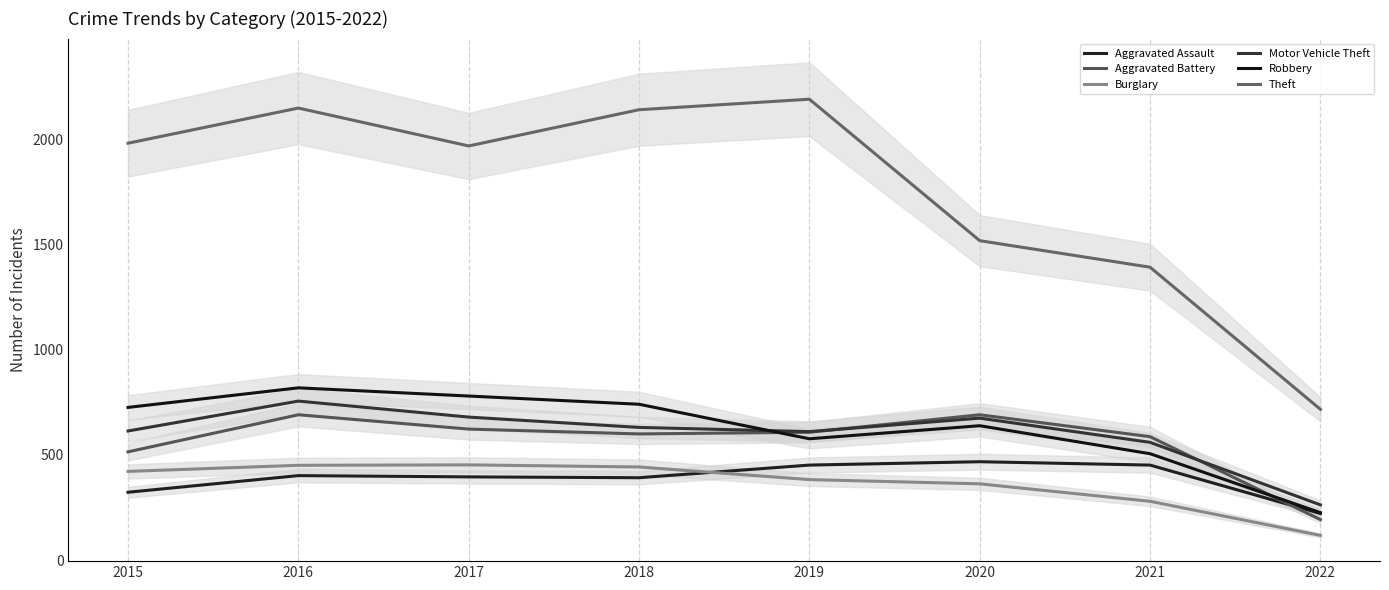

What is the sum of all Aggravated Assault values?

3107